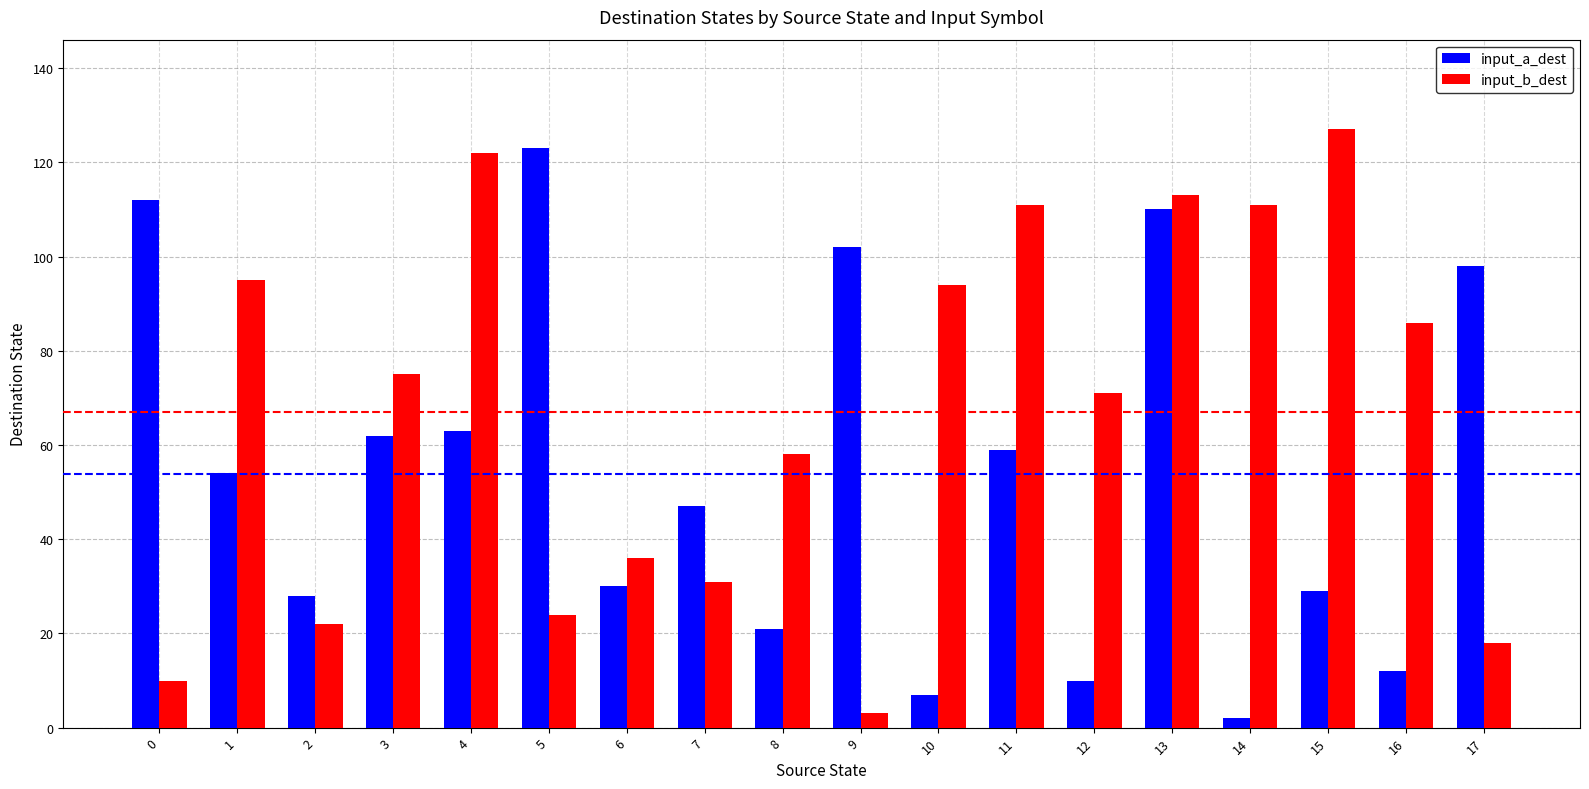

At which category is the sum across all series the highest?

13